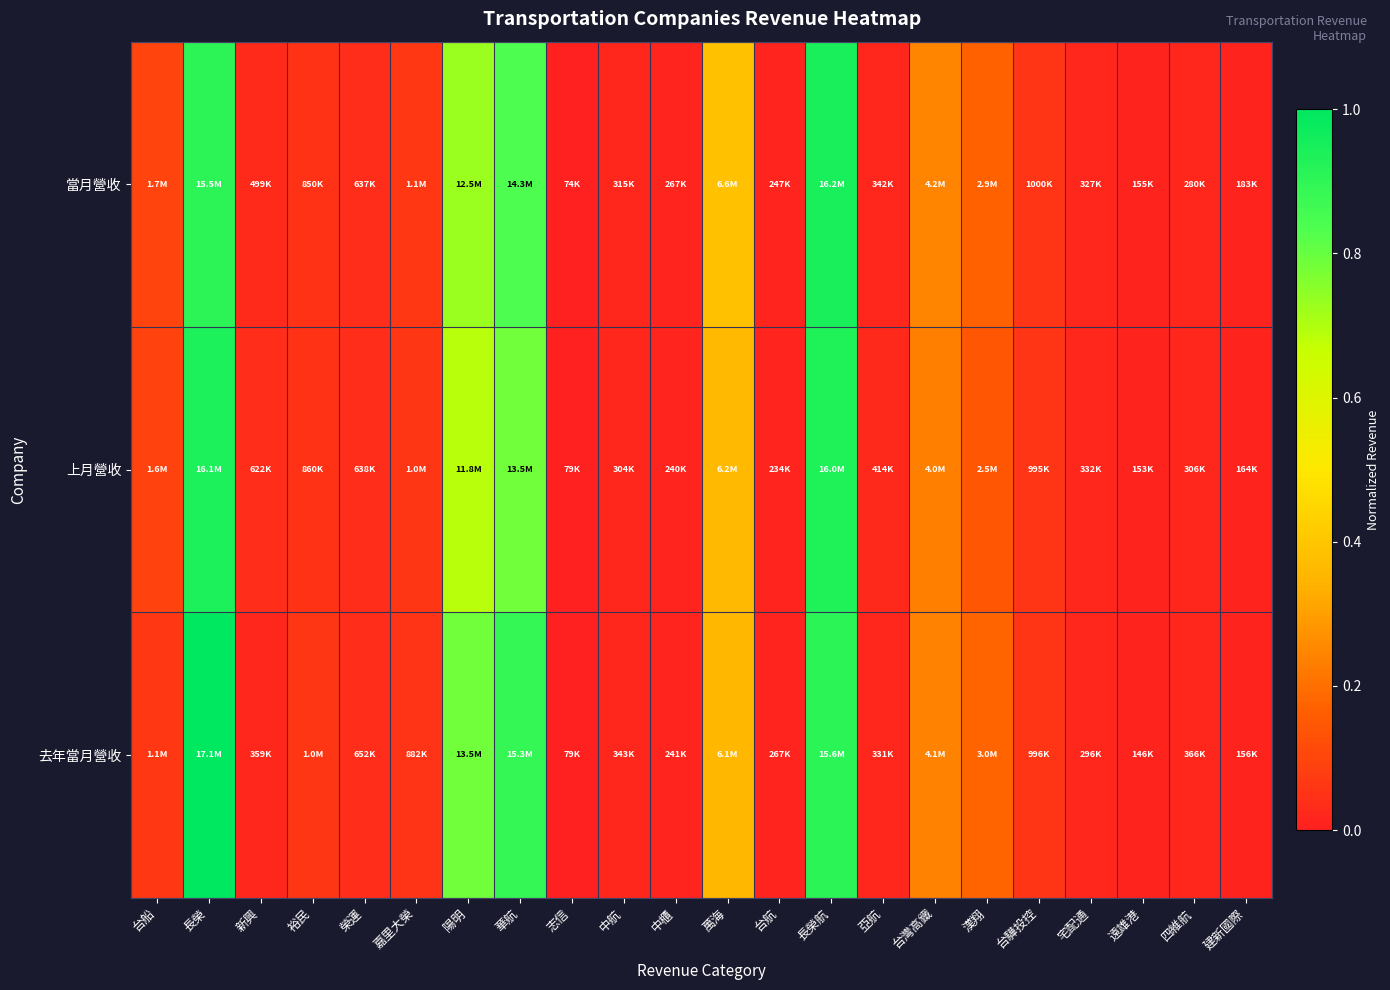

List the series in order of their overall mean, lowest first.

上月營收, 當月營收, 去年當月營收